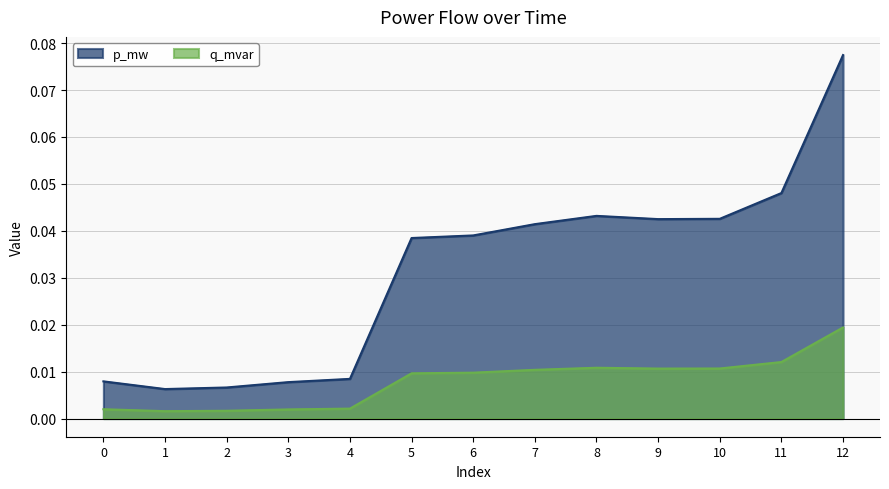

At how many categories does at least one series exceed 0?

13